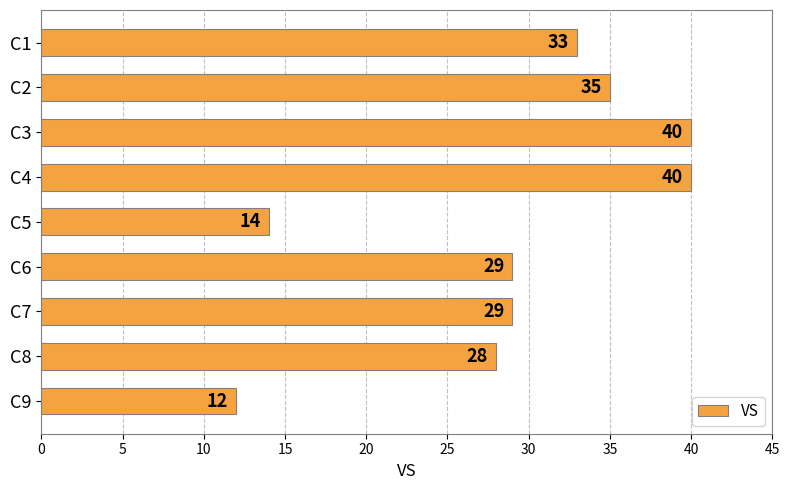

What is the smallest value displayed?

12